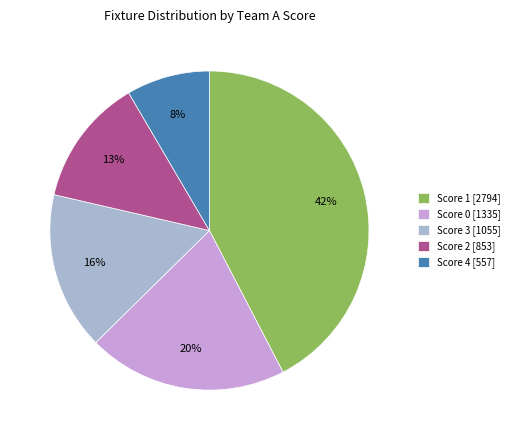

What percentage is the Score 1 [2794] slice, to the nearest percent?

42%